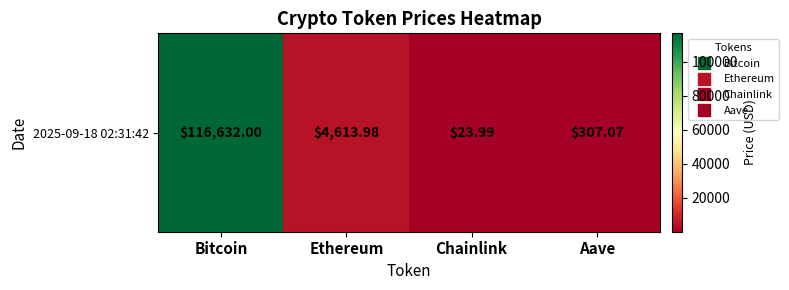

Reading right to left, transcribe all the data shown in this chart.

Aave=307.1	Chainlink=24.0	Ethereum=4614.0	Bitcoin=116632.0